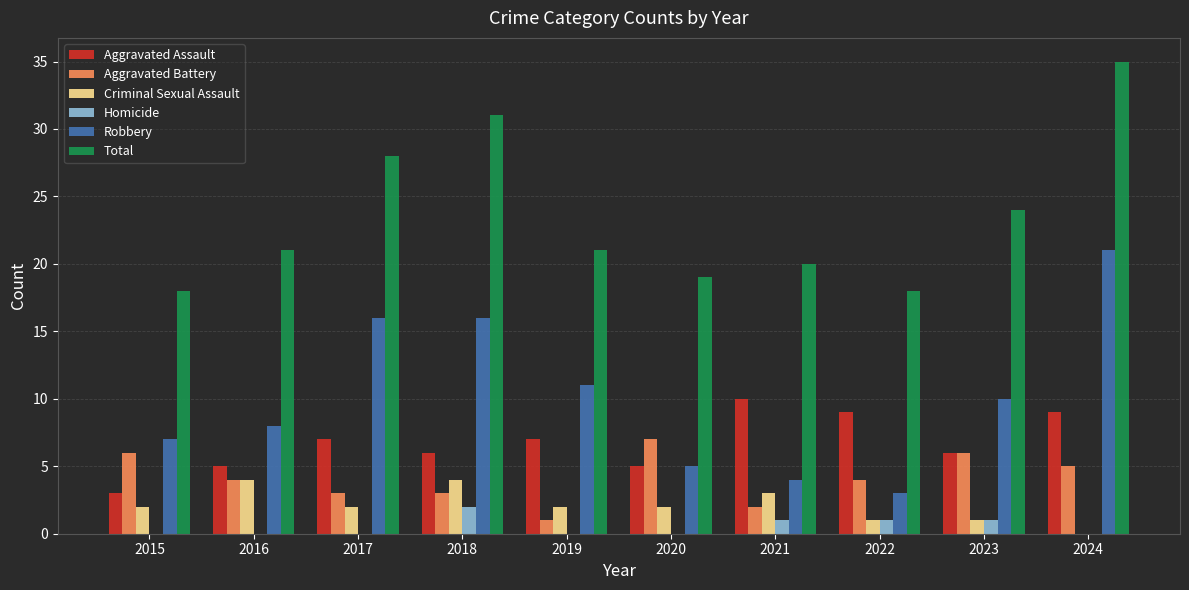

What is the approximate value of Total at 2018?

31